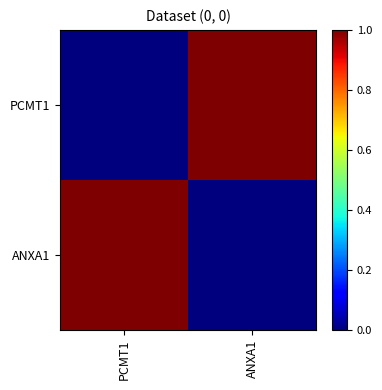

What is the total value across all series at PCMT1?

1